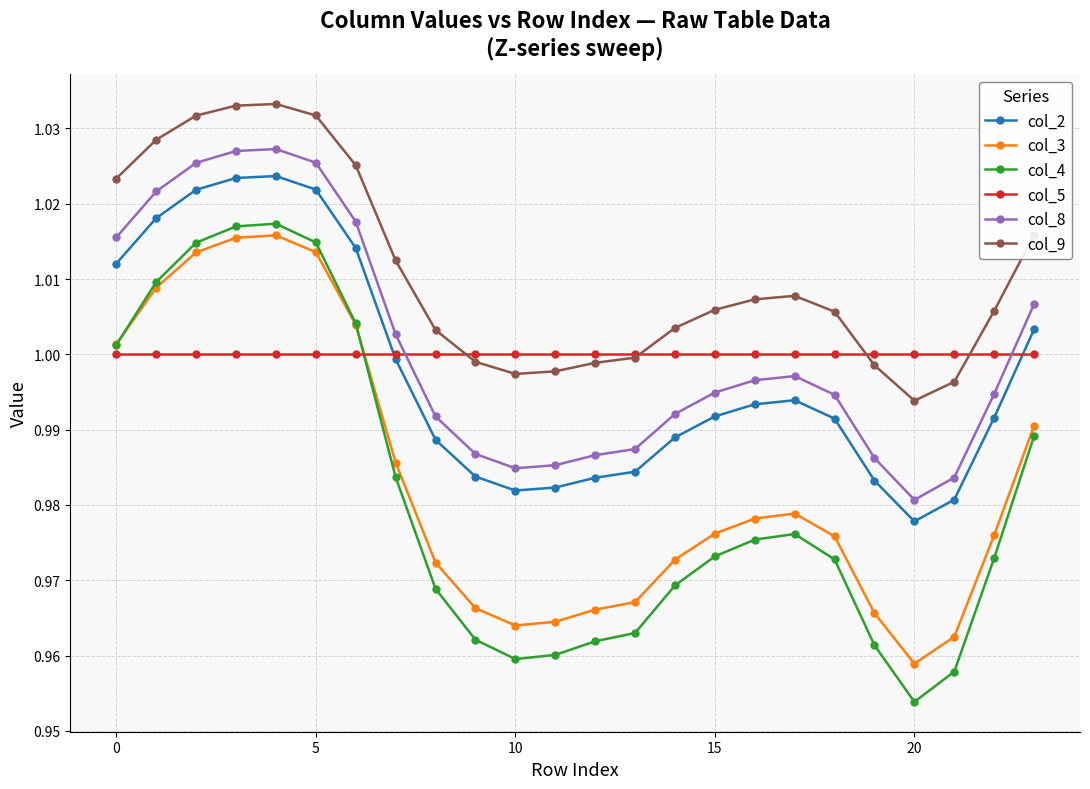

True or false: col_9 and col_3 intersect in this chart.

False